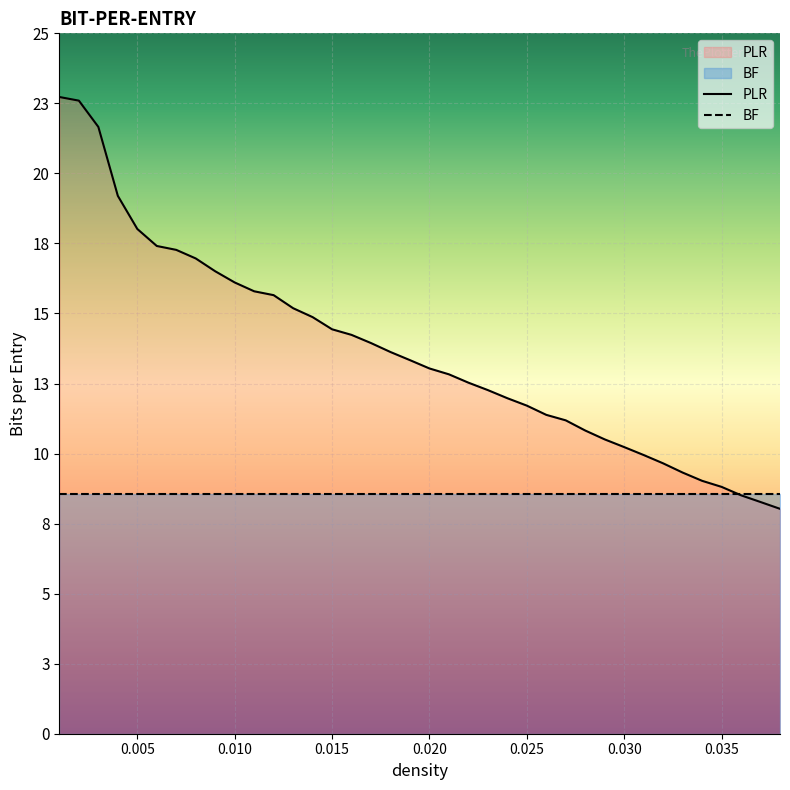

At which category does the chart reach its peak across all series?

0.001